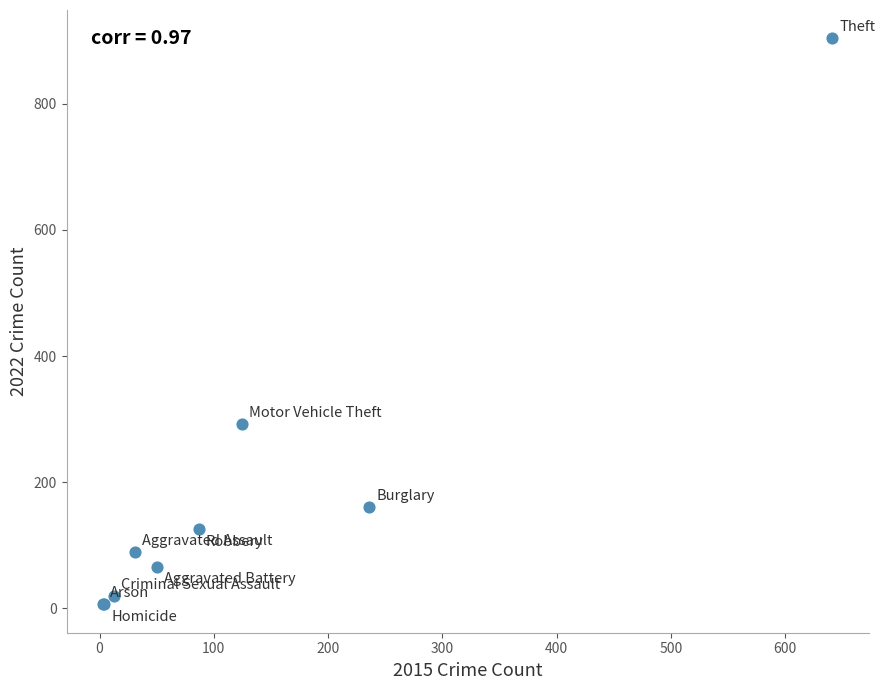

What Y value in the scatter plot is closest to 455?

292